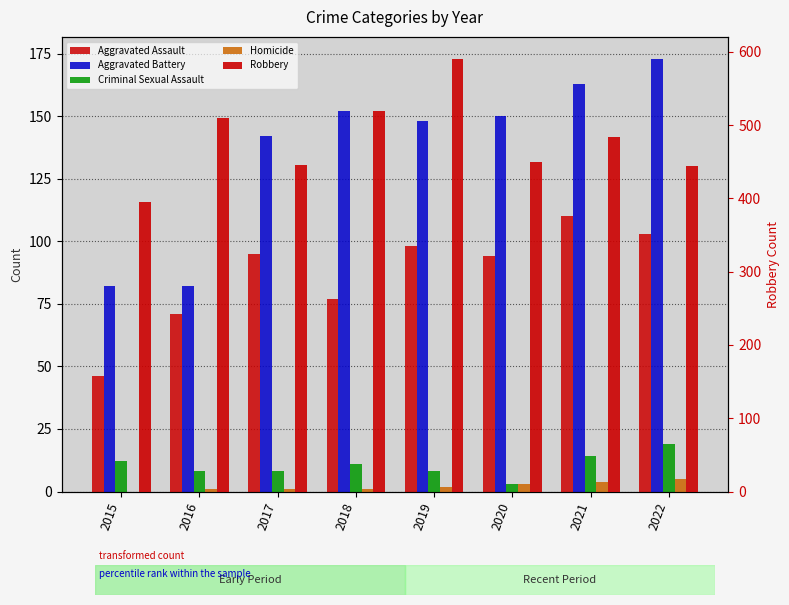

At 2018, list the series in order from smallest to largest.

Homicide, Criminal Sexual Assault, Aggravated Assault, Aggravated Battery, Robbery